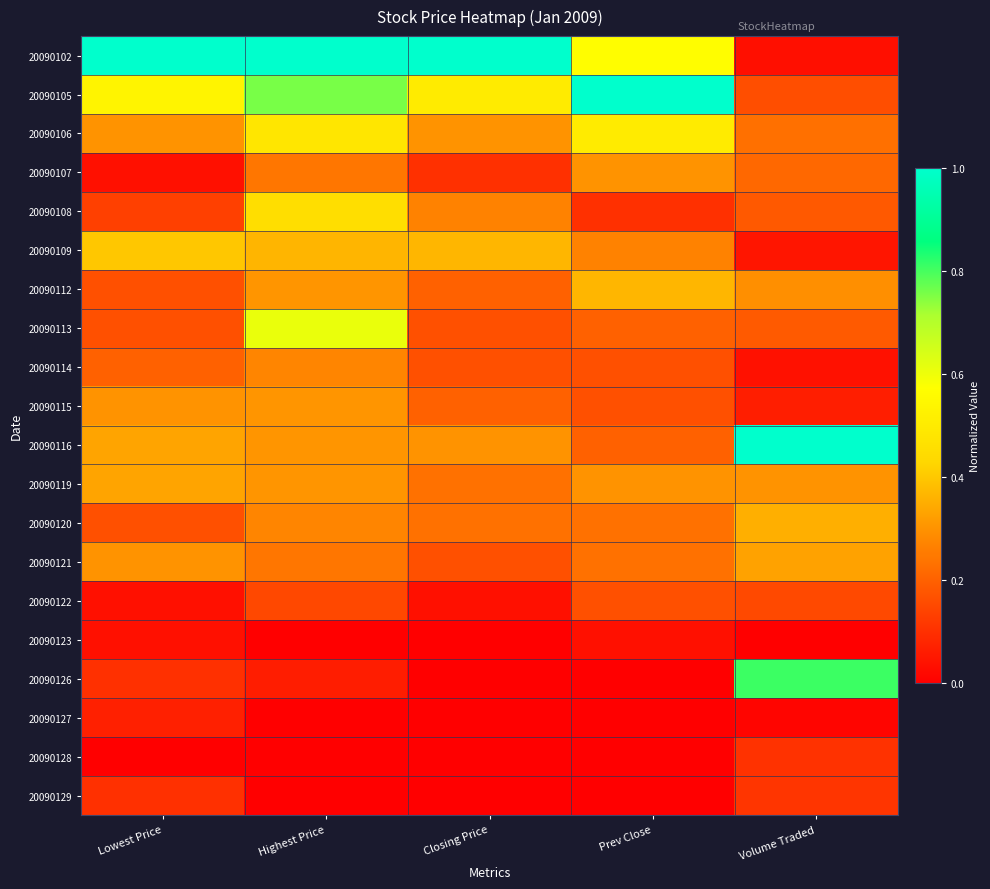

Between Volume Traded and Prev Close, which is larger?

Prev Close